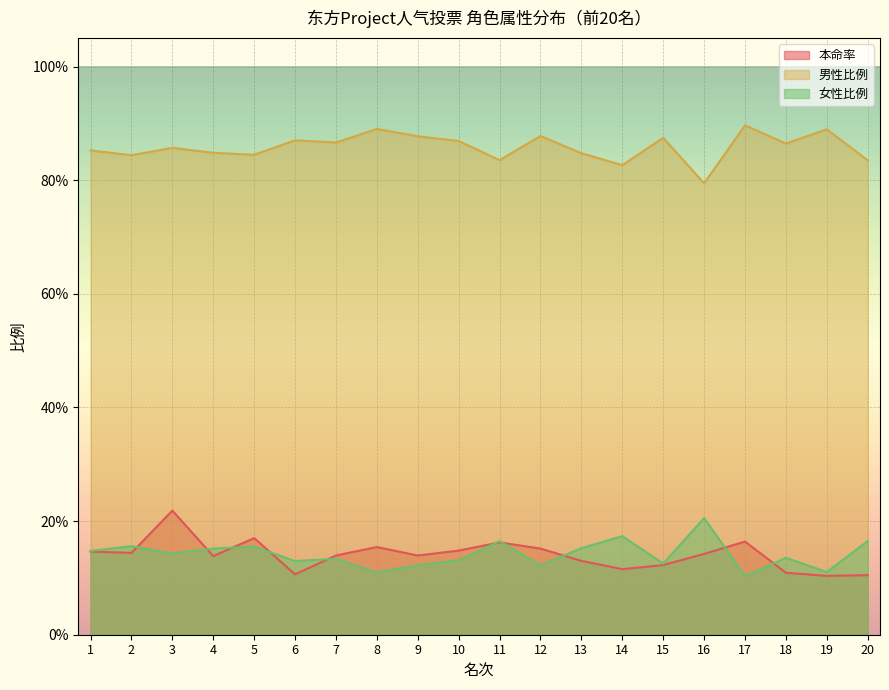

Reading right to left, transcribe all the data shown in this chart.

本命率: 20=0.1	19=0.1	18=0.1	17=0.2	16=0.1	15=0.1	14=0.1	13=0.1	12=0.2	11=0.2	10=0.1	9=0.1	8=0.2	7=0.1	6=0.1	5=0.2	4=0.1	3=0.2	2=0.1	1=0.1
男性比例: 20=0.8	19=0.9	18=0.9	17=0.9	16=0.8	15=0.9	14=0.8	13=0.8	12=0.9	11=0.8	10=0.9	9=0.9	8=0.9	7=0.9	6=0.9	5=0.8	4=0.8	3=0.9	2=0.8	1=0.9
女性比例: 20=0.2	19=0.1	18=0.1	17=0.1	16=0.2	15=0.1	14=0.2	13=0.2	12=0.1	11=0.2	10=0.1	9=0.1	8=0.1	7=0.1	6=0.1	5=0.2	4=0.2	3=0.1	2=0.2	1=0.1